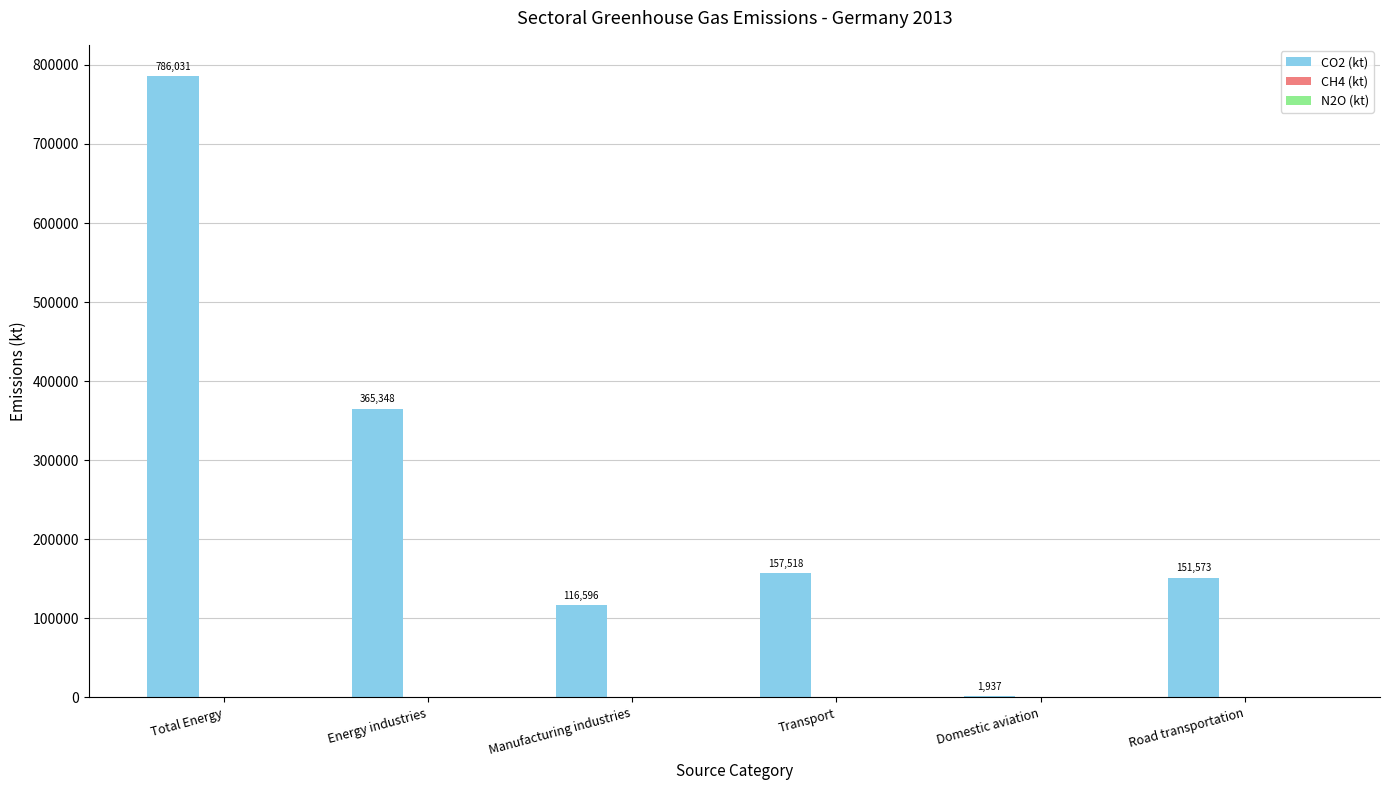

Is it true that CO2 (kt) equals 547794.5 at Energy industries?

False